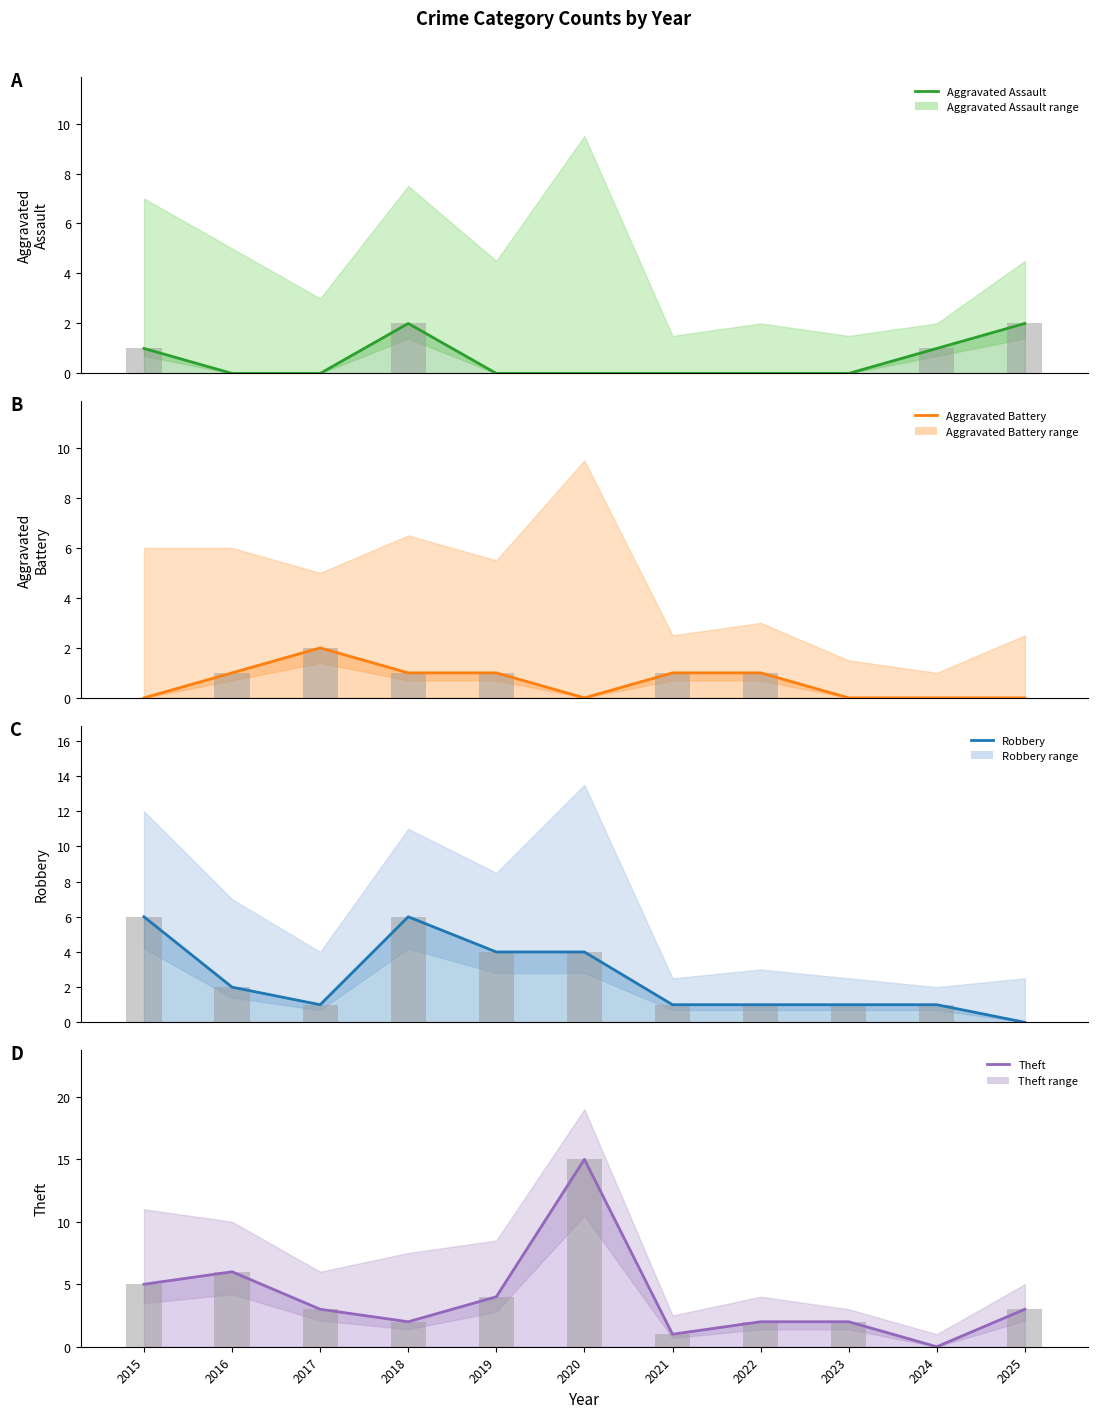

Where is Theft nearest to the value 7?

2016